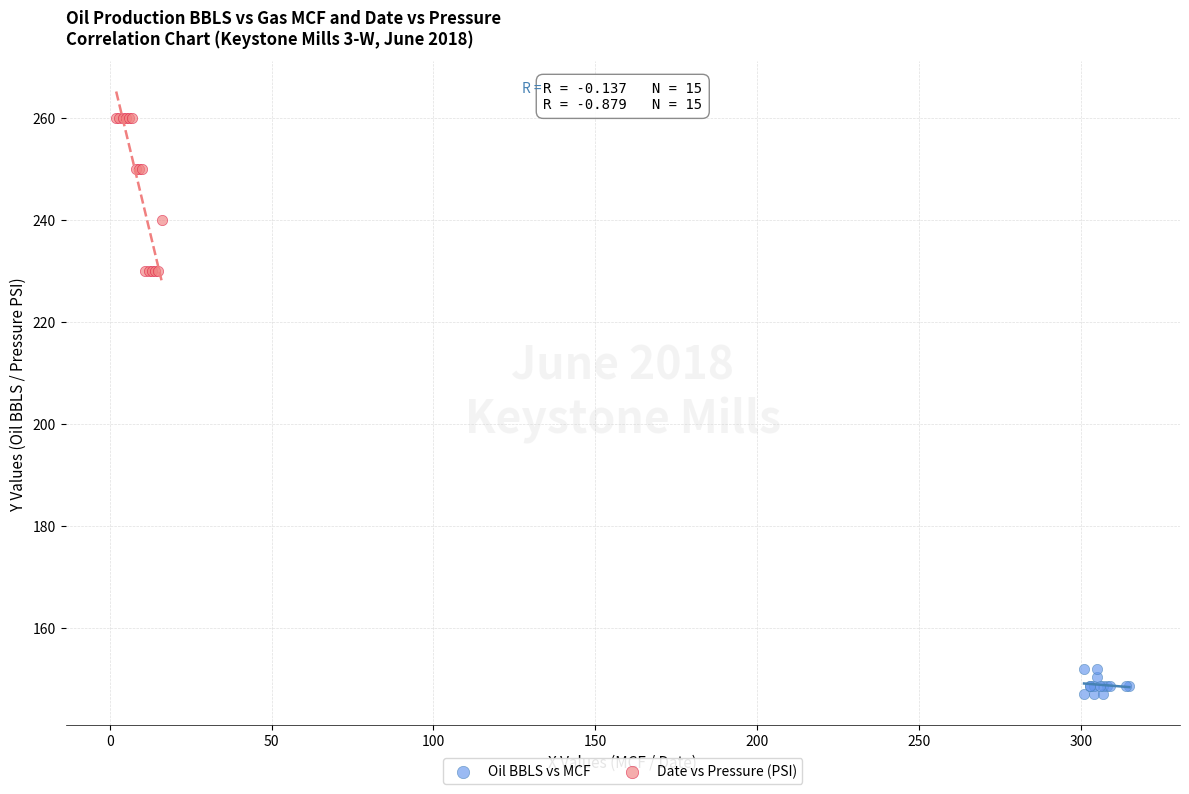

Which series contains the lowest Y value?

Oil BBLS vs MCF